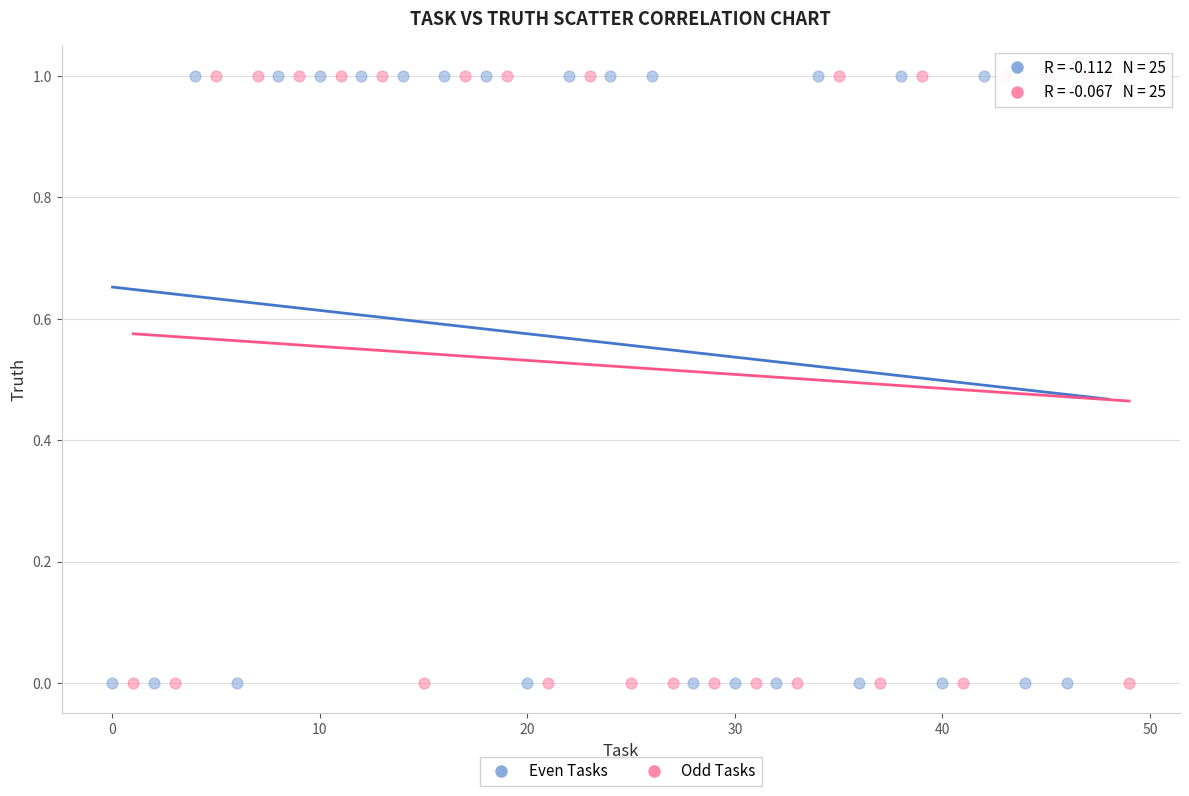

What are all the series names shown in the legend?

Even Tasks, Odd Tasks